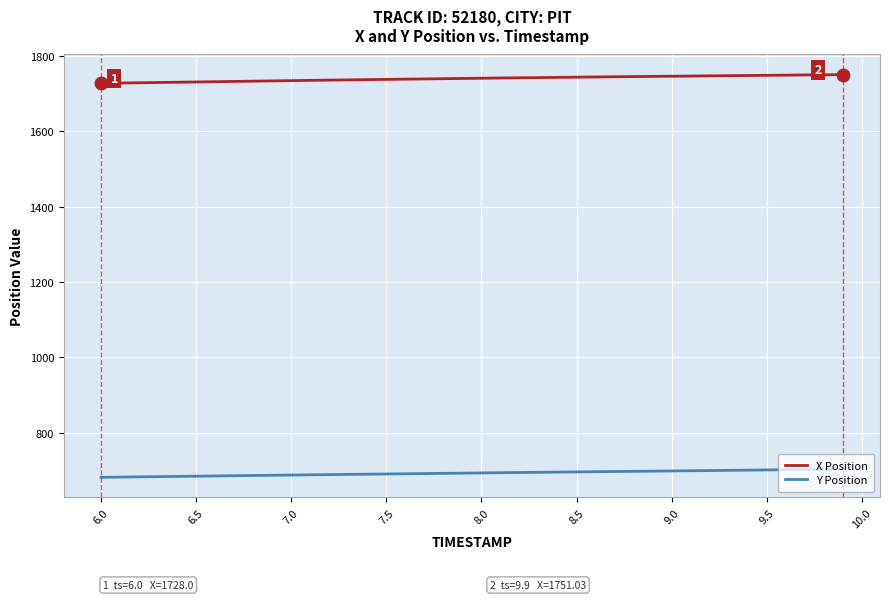

List the series in order of their overall mean, highest first.

X Position, Y Position